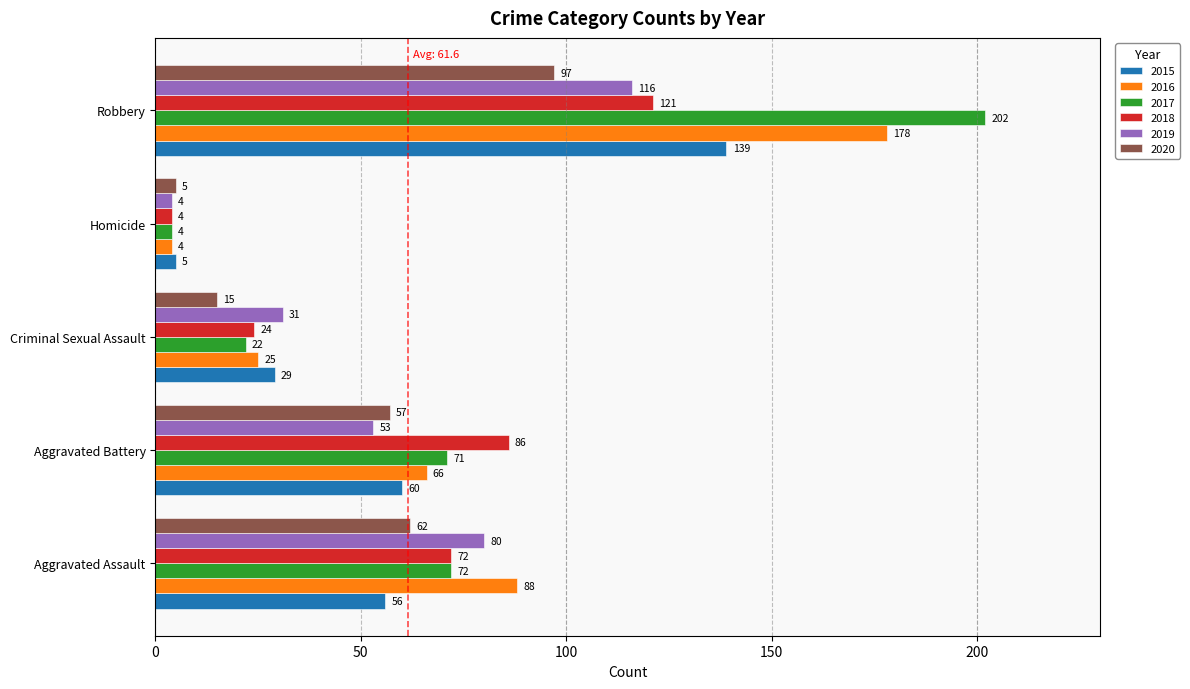

Is it true that 2018 equals 12 at Criminal Sexual Assault?

False